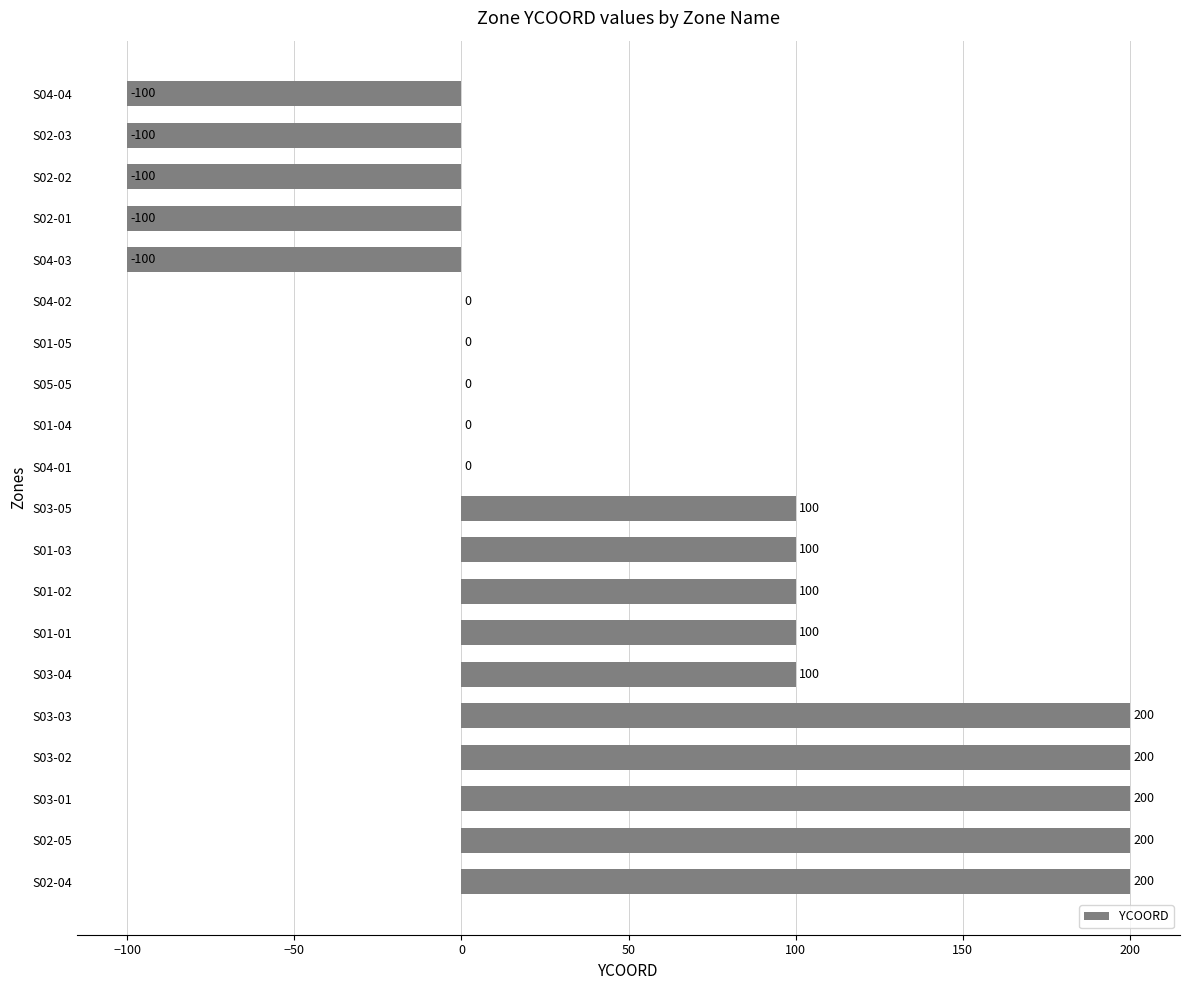

Are the bars horizontal?

Yes